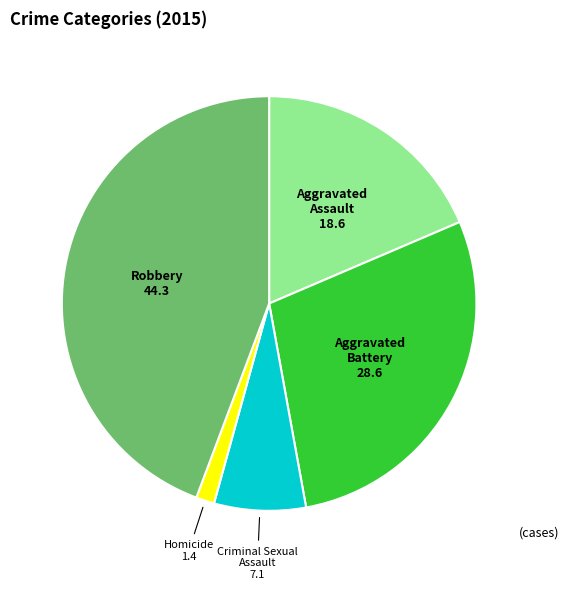

True or false: Criminal Sexual Assault accounts for 12% of the total.

False